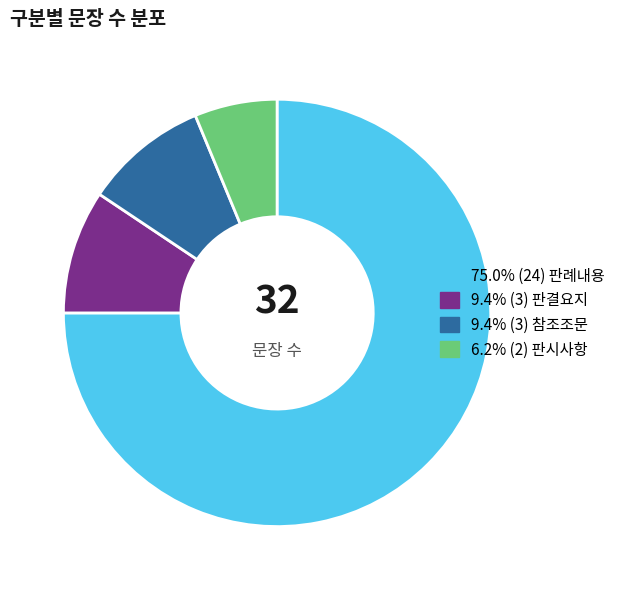

Is there any slice that represents more than half of the pie?

Yes